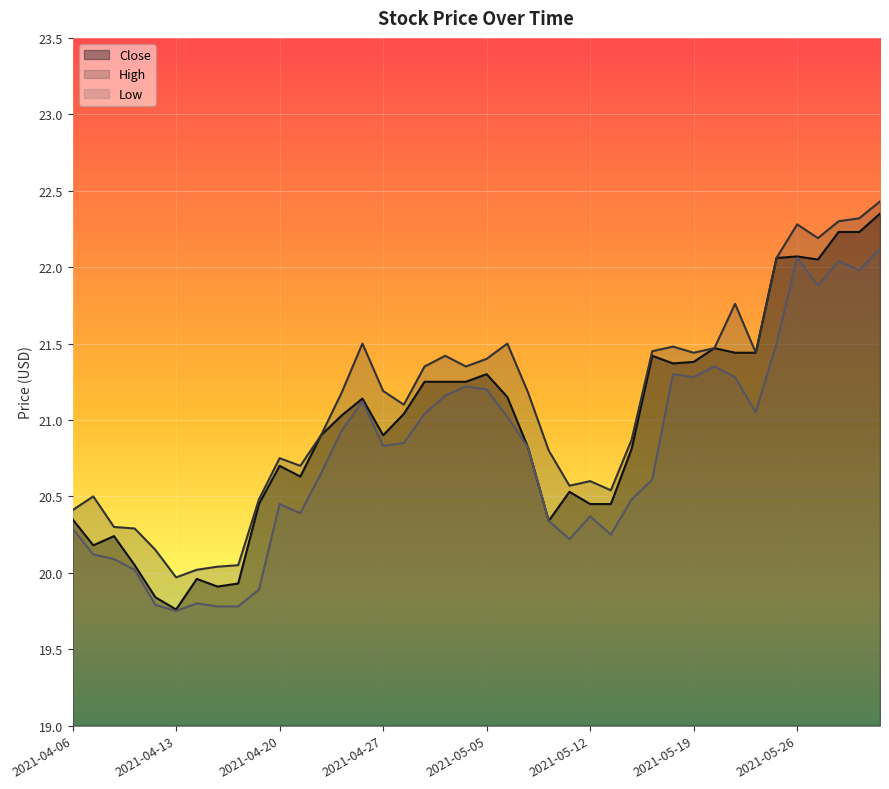

Reading left to right, what are all the values shown in this chart?

Close: 2021-04-06=20.4	2021-04-07=20.2	2021-04-08=20.2	2021-04-09=20.1	2021-04-12=19.8	2021-04-13=19.8	2021-04-14=20.0	2021-04-15=19.9	2021-04-16=19.9	2021-04-19=20.4	2021-04-20=20.7	2021-04-21=20.6	2021-04-22=20.9	2021-04-23=21.0	2021-04-26=21.1	2021-04-27=20.9	2021-04-28=21.0	2021-04-29=21.2	2021-05-03=21.2	2021-05-04=21.2	2021-05-05=21.3	2021-05-06=21.1	2021-05-07=20.8	2021-05-10=20.3	2021-05-11=20.5	2021-05-12=20.4	2021-05-13=20.4	2021-05-14=20.8	2021-05-17=21.4	2021-05-18=21.4	2021-05-19=21.4	2021-05-20=21.5	2021-05-21=21.4	2021-05-24=21.4	2021-05-25=22.1	2021-05-26=22.1	2021-05-27=22.1	2021-05-28=22.2	2021-05-31=22.2	2021-06-01=22.4
High: 2021-04-06=20.4	2021-04-07=20.5	2021-04-08=20.3	2021-04-09=20.3	2021-04-12=20.1	2021-04-13=20.0	2021-04-14=20.0	2021-04-15=20.0	2021-04-16=20.1	2021-04-19=20.5	2021-04-20=20.8	2021-04-21=20.7	2021-04-22=20.9	2021-04-23=21.2	2021-04-26=21.5	2021-04-27=21.2	2021-04-28=21.1	2021-04-29=21.4	2021-05-03=21.4	2021-05-04=21.4	2021-05-05=21.4	2021-05-06=21.5	2021-05-07=21.2	2021-05-10=20.8	2021-05-11=20.6	2021-05-12=20.6	2021-05-13=20.5	2021-05-14=20.9	2021-05-17=21.4	2021-05-18=21.5	2021-05-19=21.4	2021-05-20=21.5	2021-05-21=21.8	2021-05-24=21.4	2021-05-25=22.1	2021-05-26=22.3	2021-05-27=22.2	2021-05-28=22.3	2021-05-31=22.3	2021-06-01=22.4
Low: 2021-04-06=20.3	2021-04-07=20.1	2021-04-08=20.1	2021-04-09=20.0	2021-04-12=19.8	2021-04-13=19.8	2021-04-14=19.8	2021-04-15=19.8	2021-04-16=19.8	2021-04-19=19.9	2021-04-20=20.4	2021-04-21=20.4	2021-04-22=20.6	2021-04-23=20.9	2021-04-26=21.1	2021-04-27=20.8	2021-04-28=20.9	2021-04-29=21.0	2021-05-03=21.2	2021-05-04=21.2	2021-05-05=21.2	2021-05-06=21.0	2021-05-07=20.8	2021-05-10=20.3	2021-05-11=20.2	2021-05-12=20.4	2021-05-13=20.2	2021-05-14=20.5	2021-05-17=20.6	2021-05-18=21.3	2021-05-19=21.3	2021-05-20=21.4	2021-05-21=21.3	2021-05-24=21.1	2021-05-25=21.5	2021-05-26=22.1	2021-05-27=21.9	2021-05-28=22.0	2021-05-31=22.0	2021-06-01=22.1